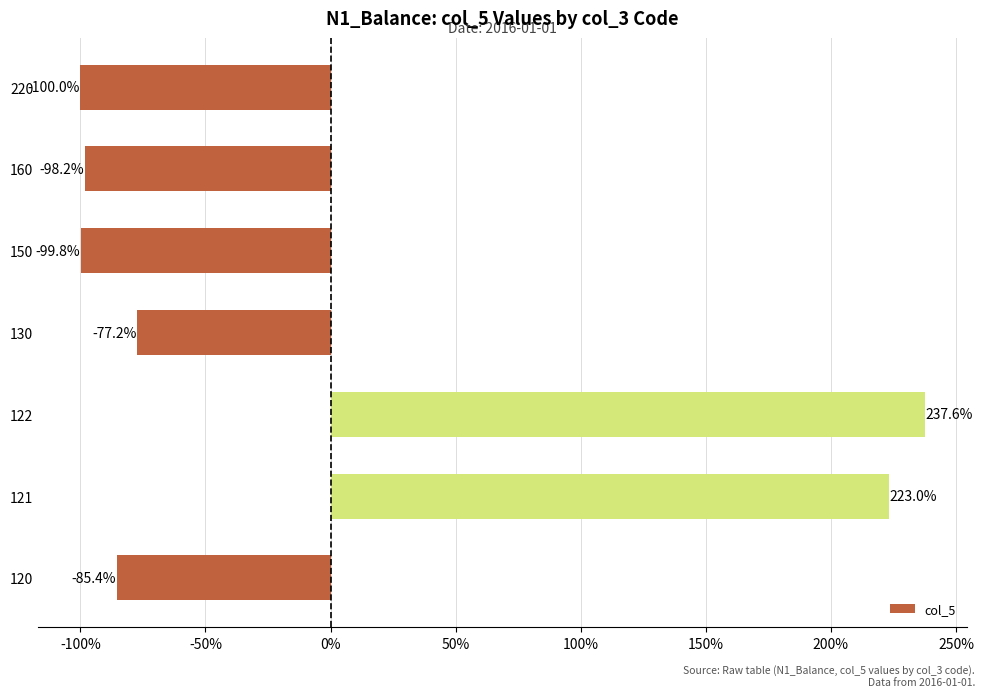

Does the chart contain stacked bars?

No